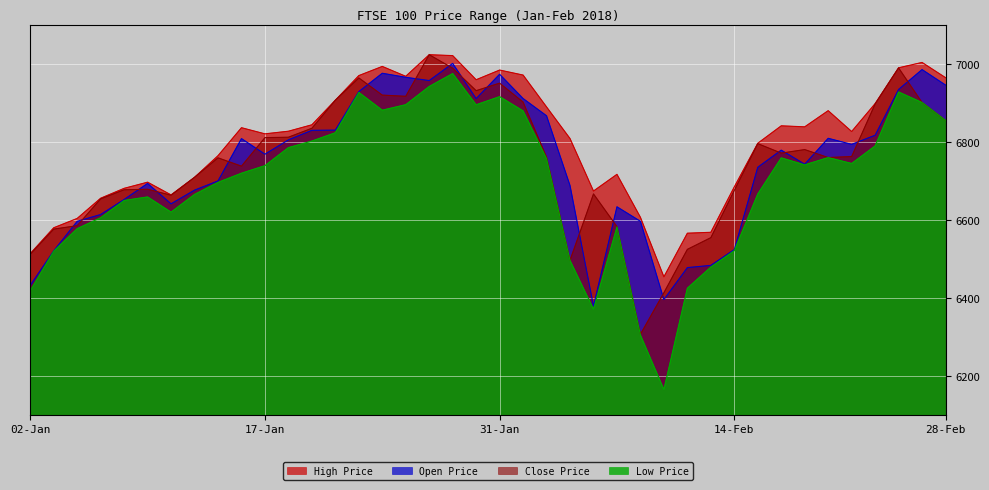

Rank the series at 25-Jan from lowest to highest value.

Low Price, Close Price, Open Price, High Price